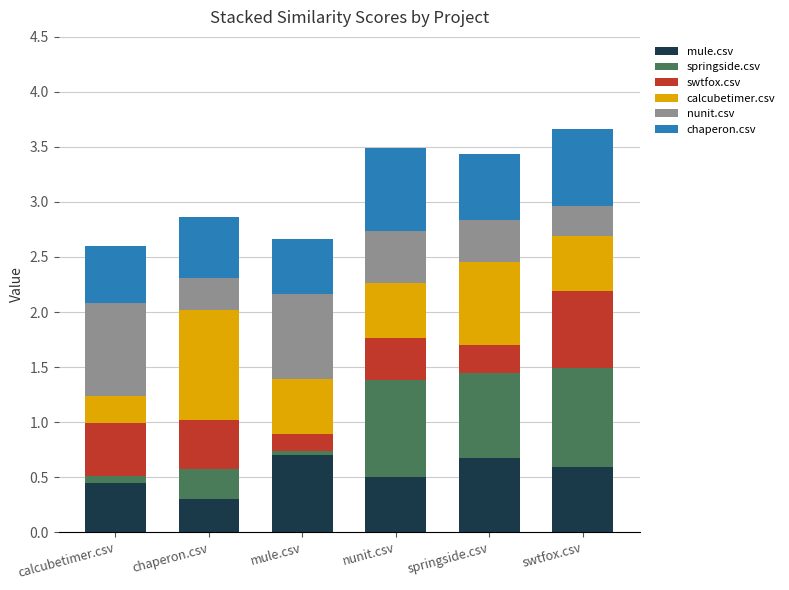

What is the total value across all series at springside.csv?

3.4